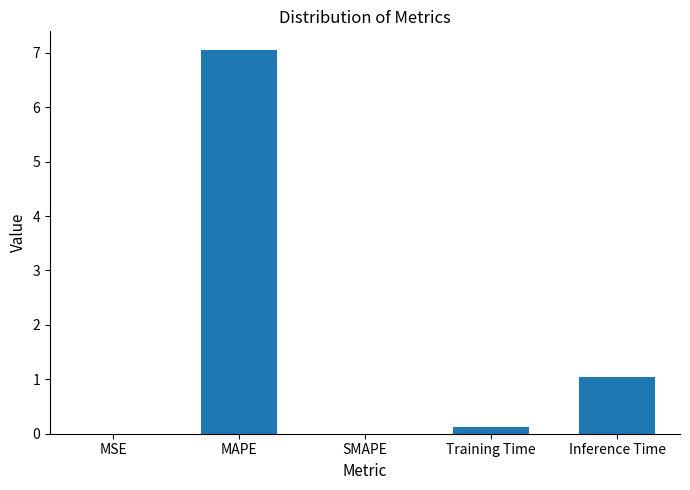

The value at MSE is 0.0. True or false?

True